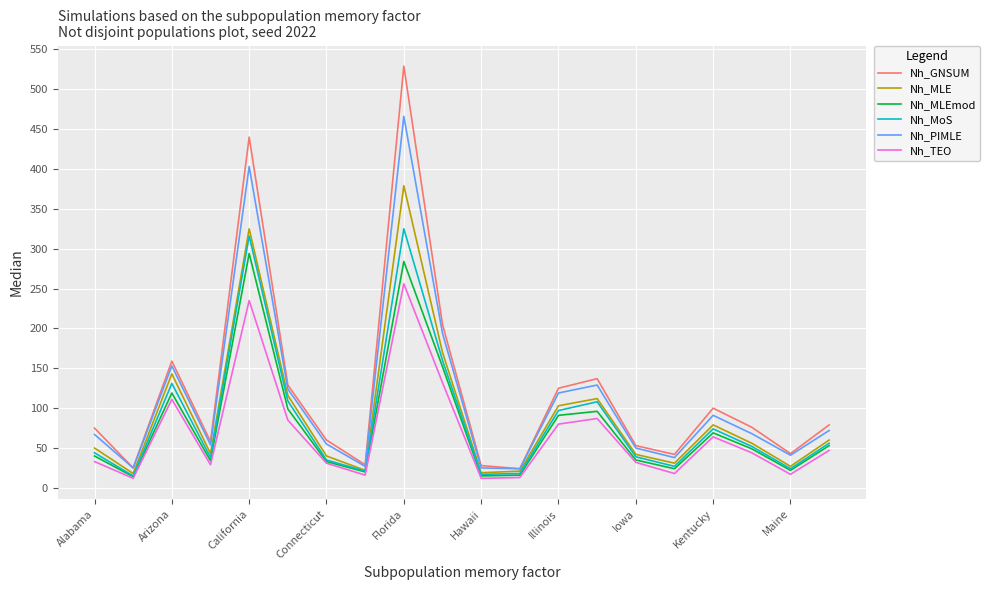

Rank the series by their maximum value, from lowest to highest.

Nh_TEO, Nh_MLEmod, Nh_MoS, Nh_MLE, Nh_PIMLE, Nh_GNSUM